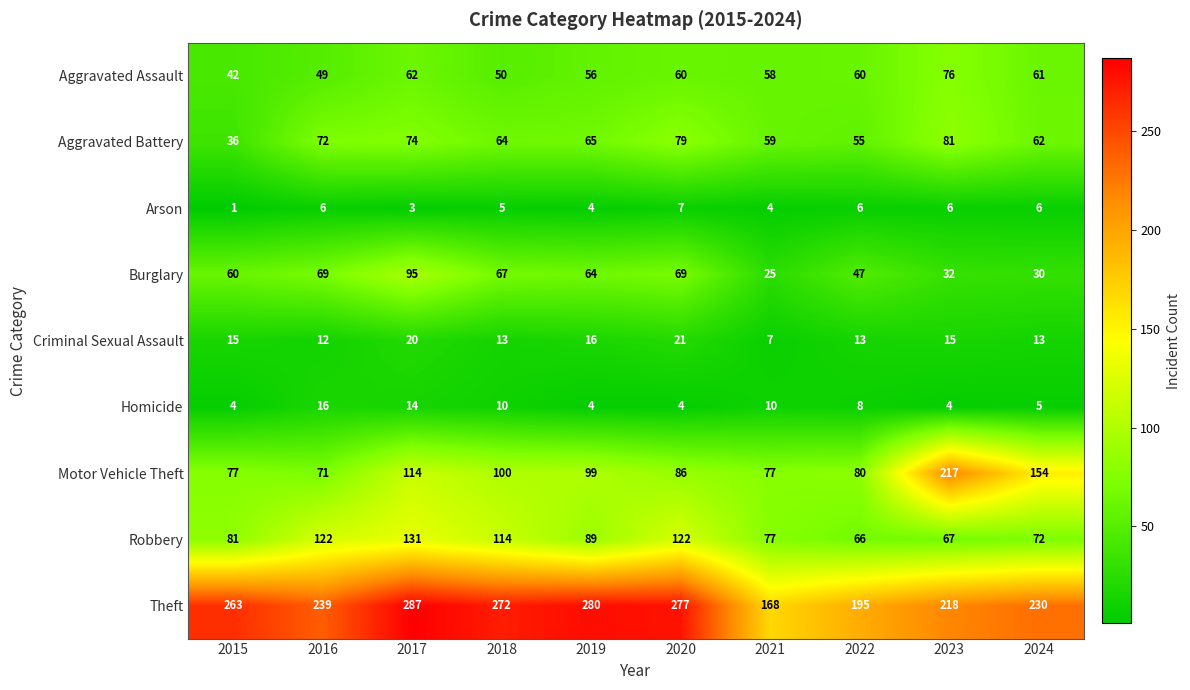

Which series changed the most between 2019 and 2023?

Motor Vehicle Theft